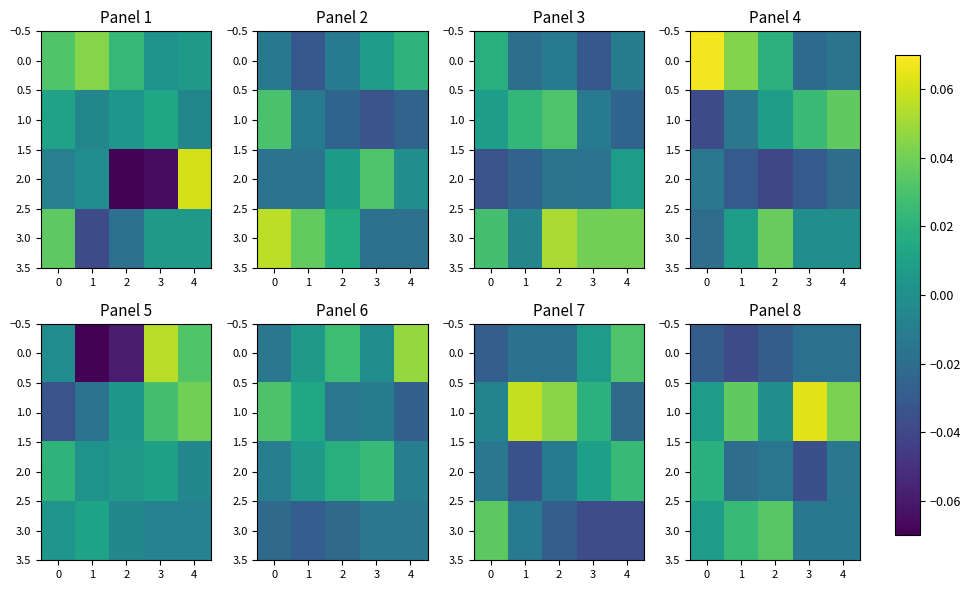

How many data points does each series have?

5